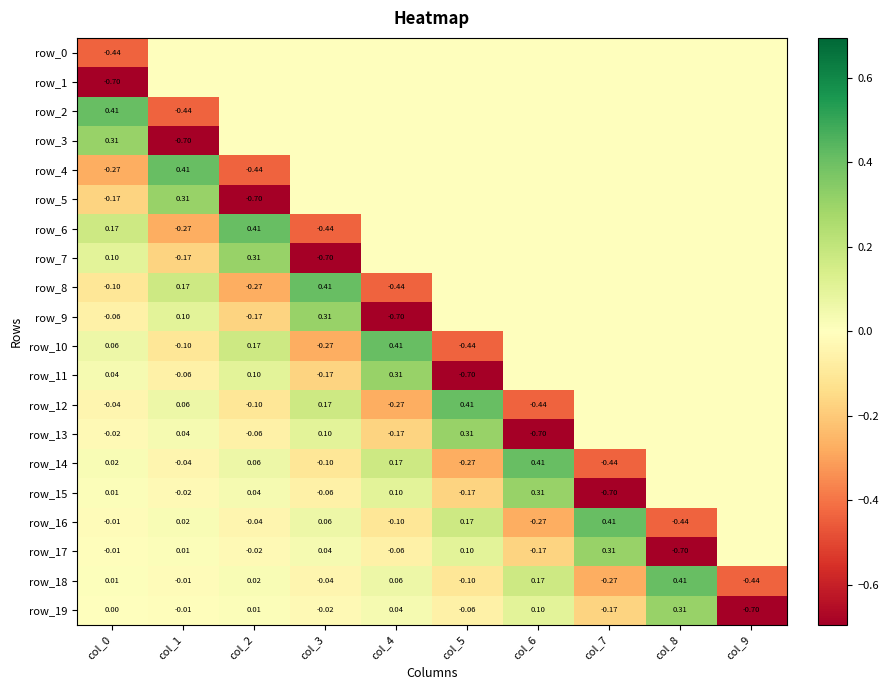

Is it true that row_16 equals -0.0 at col_4?

False